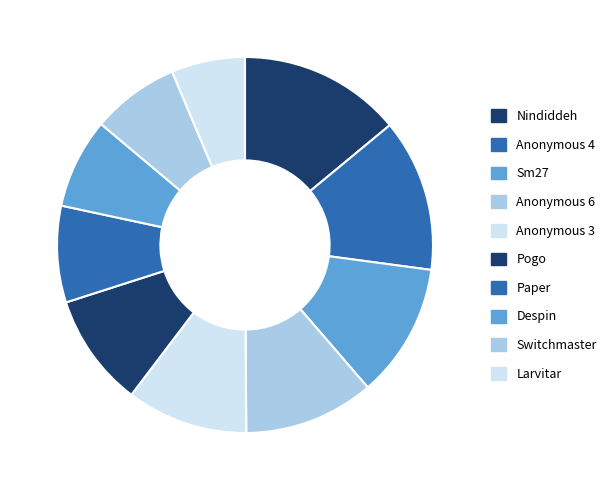

How many segments does this pie chart have?

10